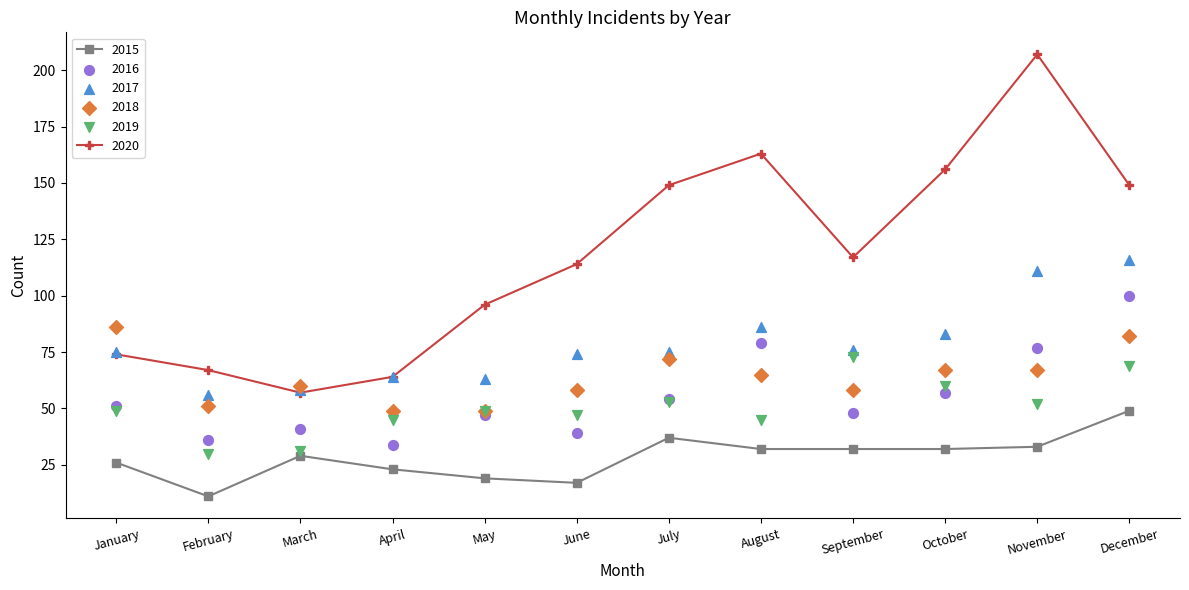

At how many categories does at least one series exceed 90?

8